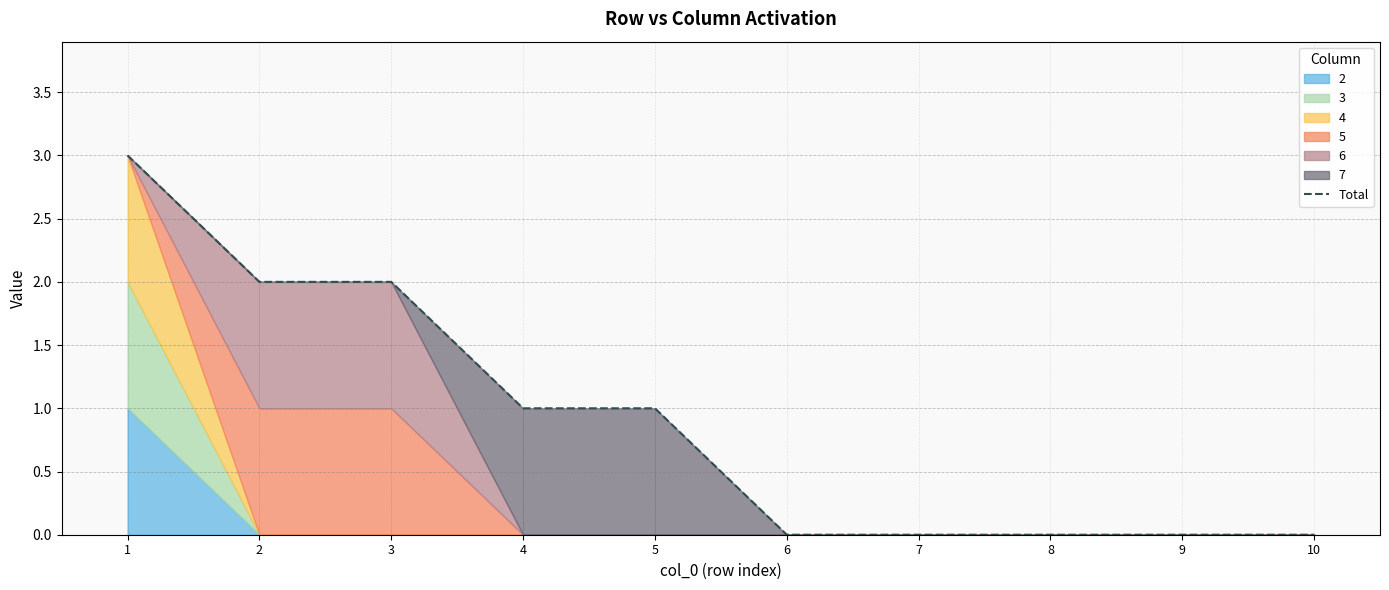

What is the sum of all values?

9